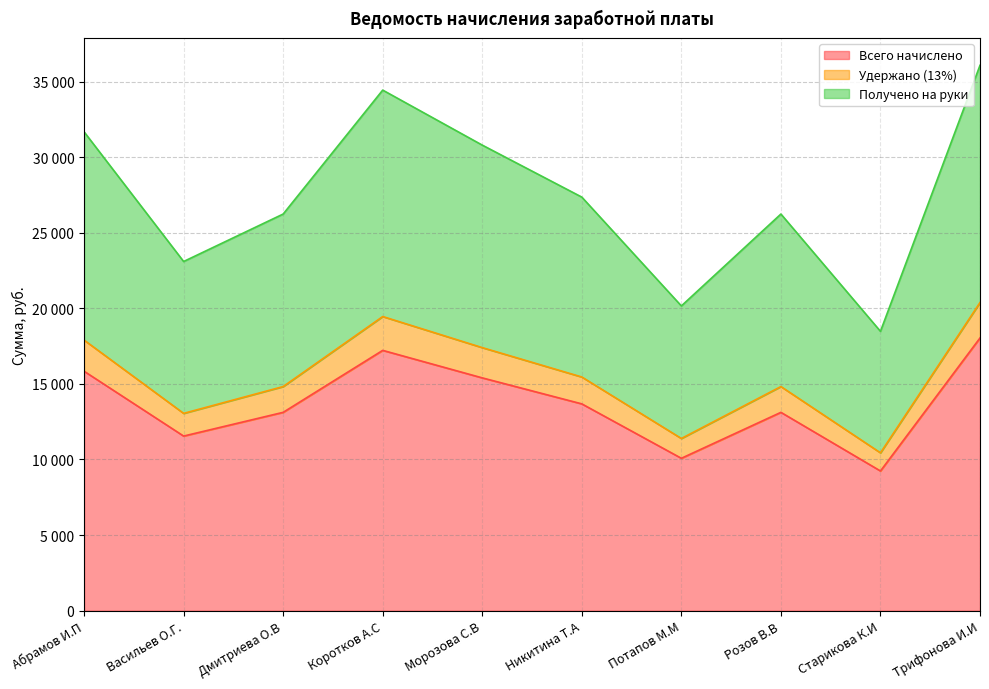

At how many categories does at least one series exceed 24970?

7